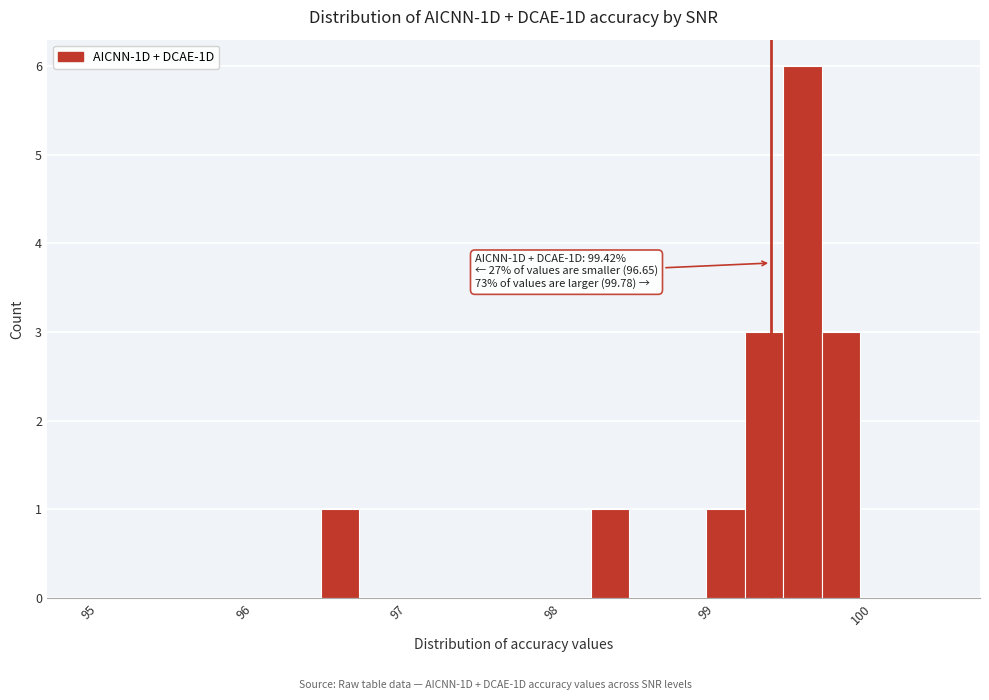

Read against the x-axis, roughly where is the centre of the tallest bar?

99.6